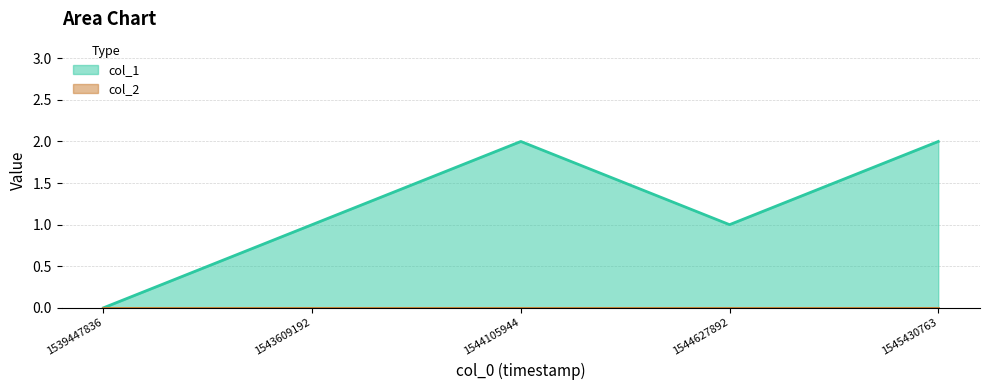

Rank the categories by value from lowest to highest.

1539447836, 1543609192, 1544627892, 1544105944, 1545430763